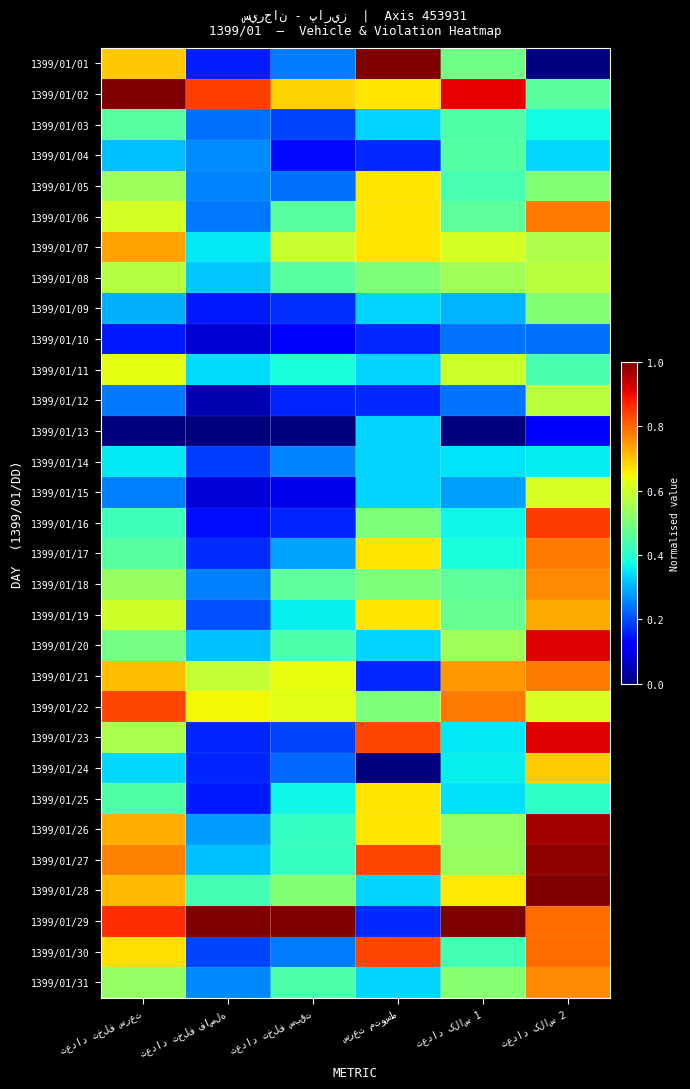

Rank the categories by 1399/01/08 value from lowest to highest.

تعداد تخلف فاصله, تعداد تخلف سبقت, سرعت متوسط, تعداد کلاس 1, تعداد تخلف سرعت, تعداد کلاس 2